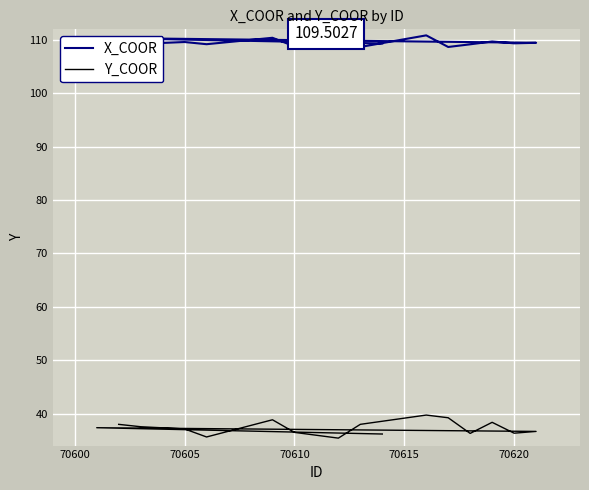

True or false: X_COOR and Y_COOR cross at least once.

False